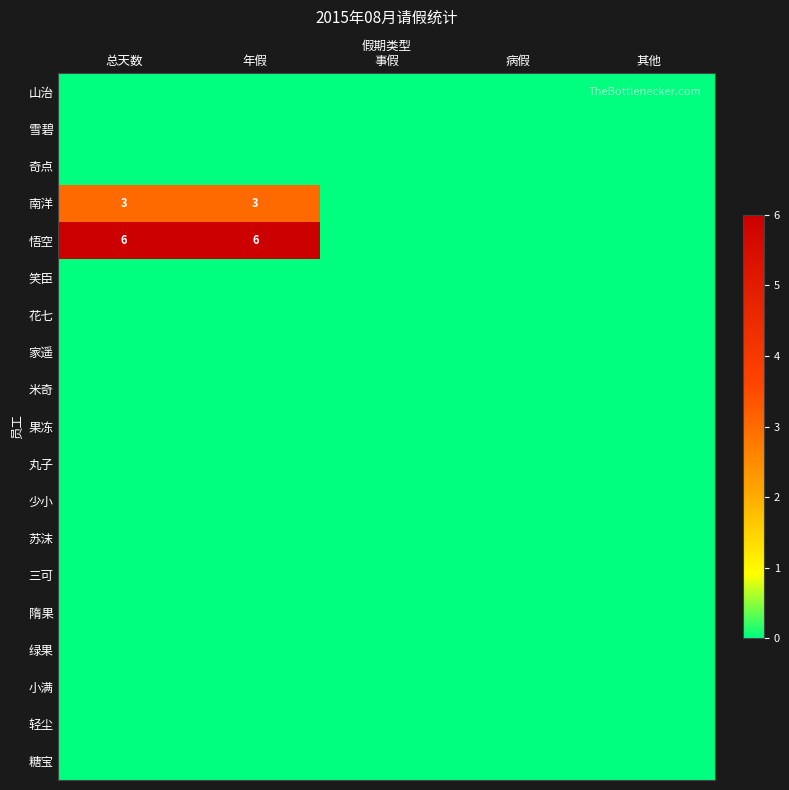

List the labels in order of 悟空 value, smallest first.

事假, 病假, 其他, 总天数, 年假